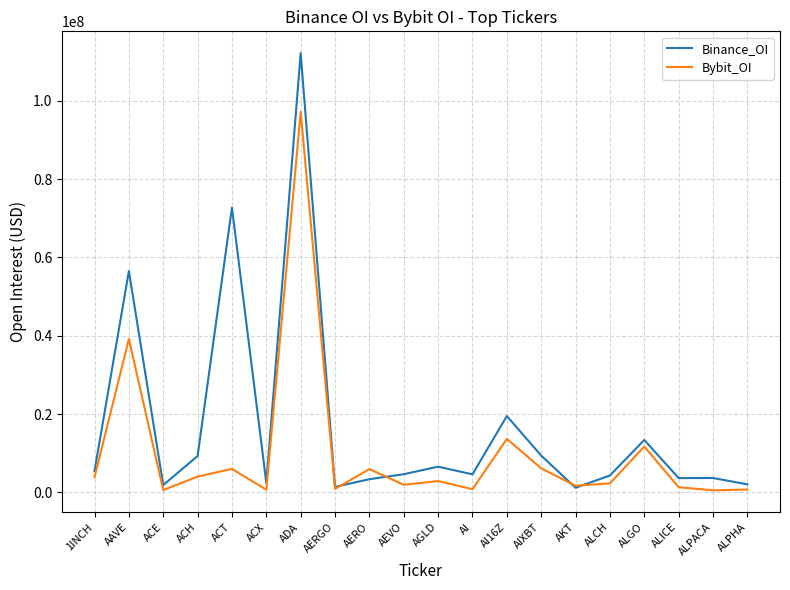

Which series changed the most between AI and AI16Z?

Binance_OI